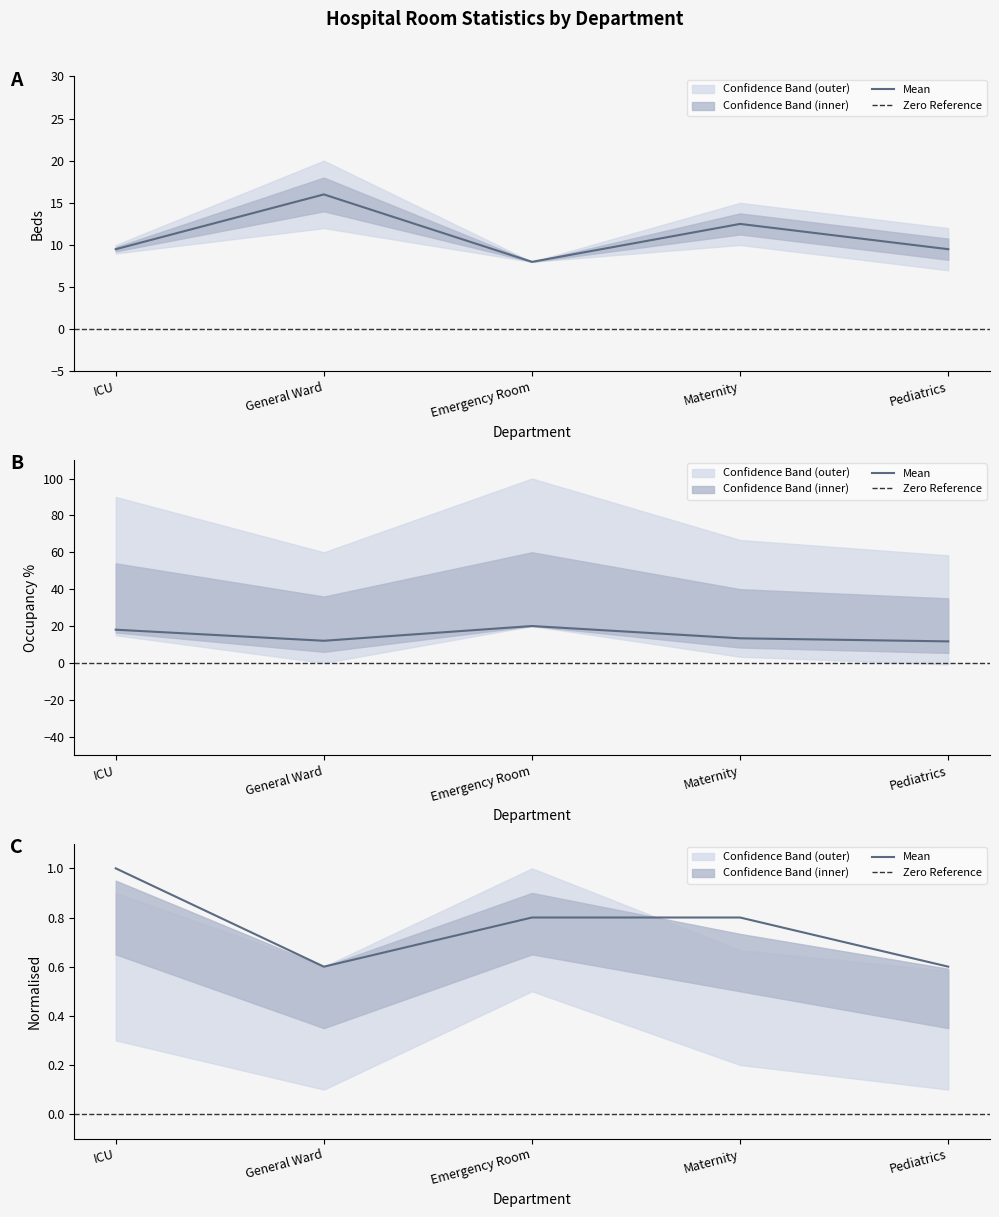

Reading left to right, extract all data points from this chart.

Bed Capacity: ICU=9.5	General Ward=16.0	Emergency Room=8.0	Maternity=12.5	Pediatrics=9.5
Bed Occupancy %: ICU=18.0	General Ward=12.0	Emergency Room=20.0	Maternity=13.3	Pediatrics=11.7
Staff On Duty: ICU=1.0	General Ward=0.6	Emergency Room=0.8	Maternity=0.8	Pediatrics=0.6